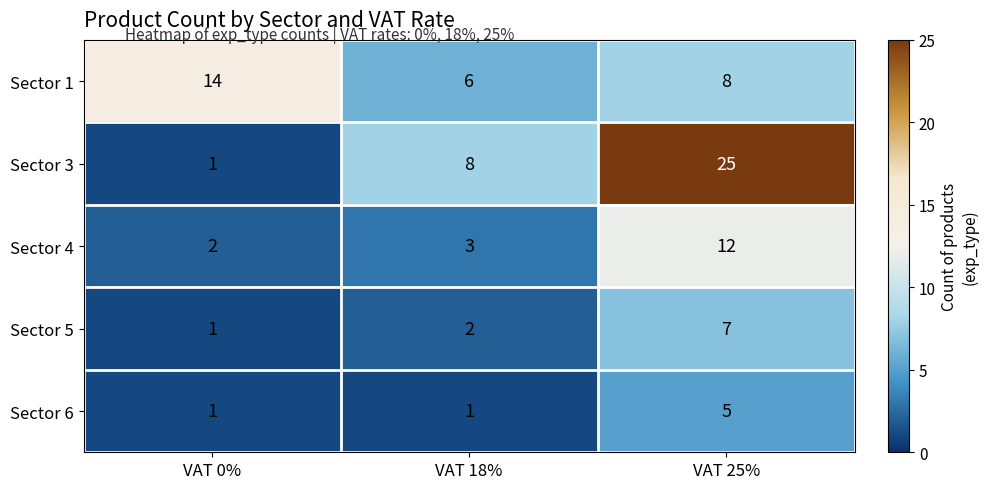

What is the spread (max minus min) of values at VAT 0%?

13